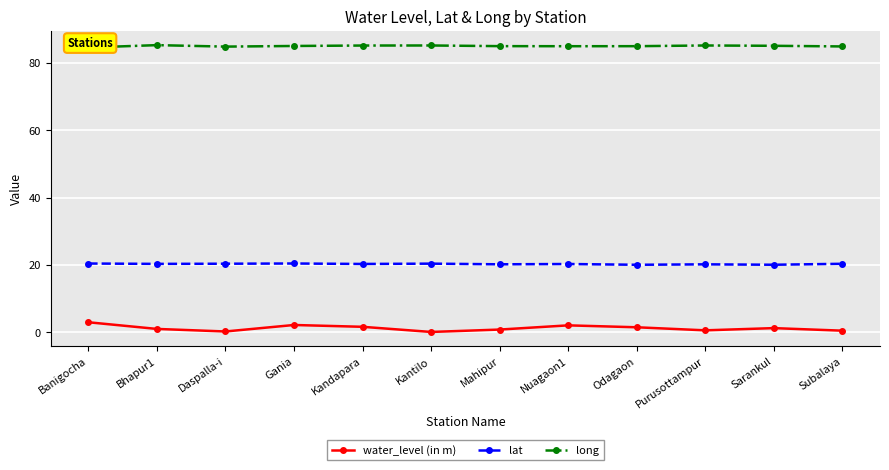

At which label is water_level (in m) closest to 1?

Bhapur1